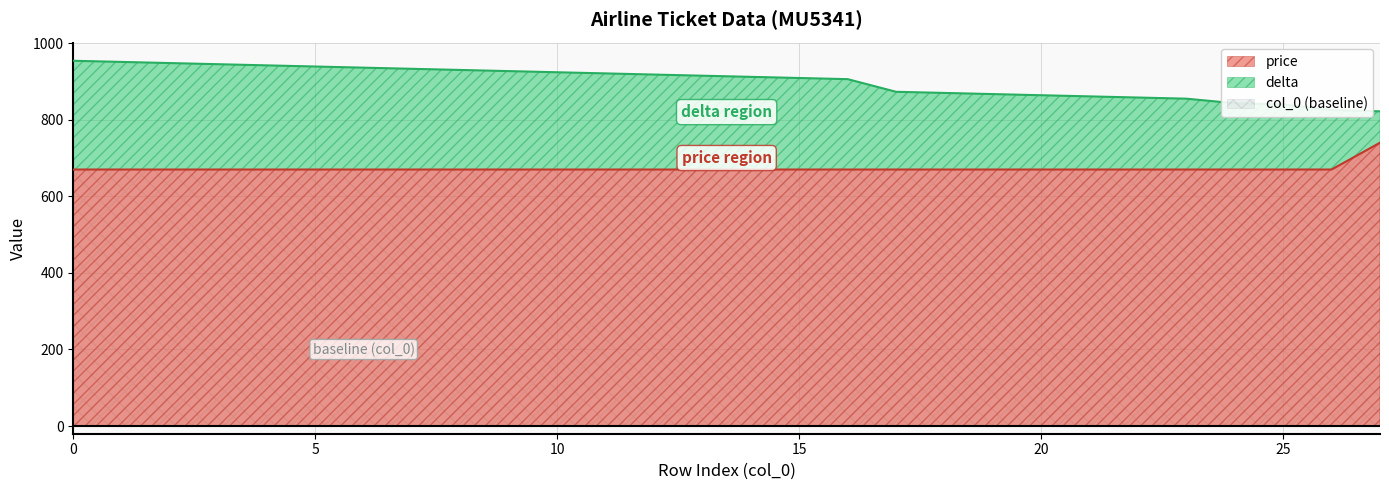

What is the lowest value of the price series?

670